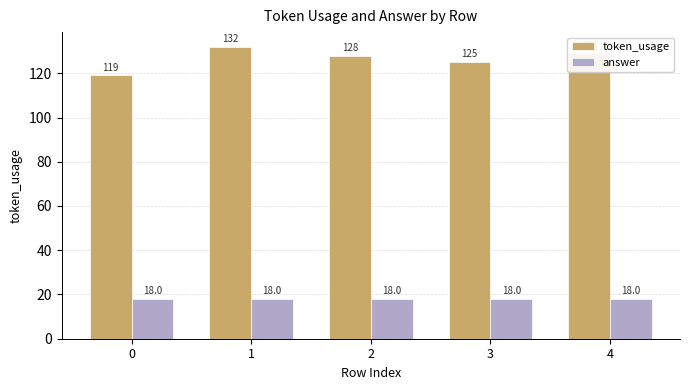

Which series has the largest range (max minus min)?

token_usage